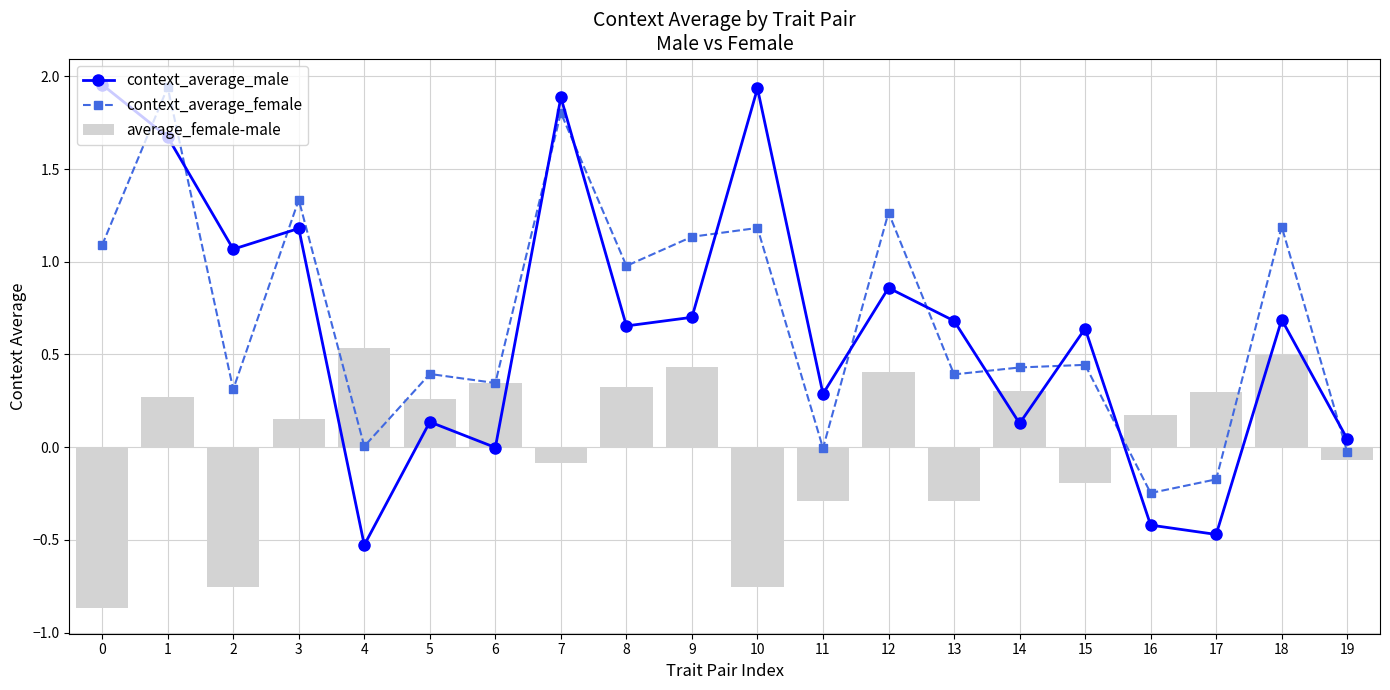

Which series changed the most between 7 and 12?

context_average_male